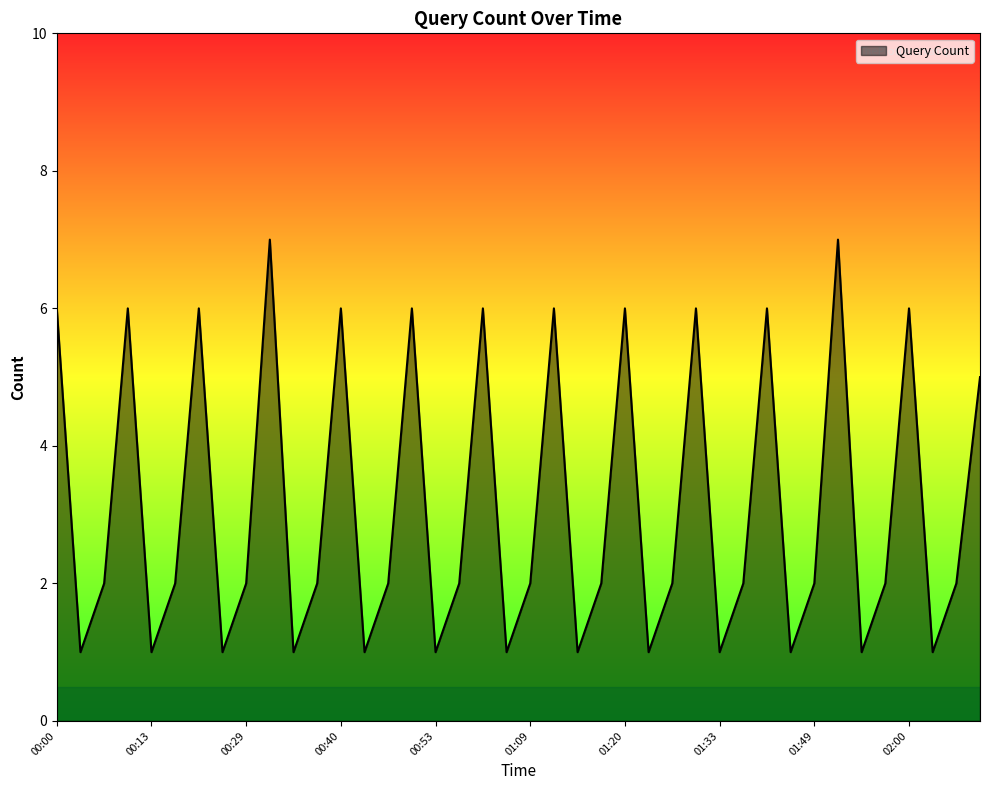

What is the greatest value displayed?

7